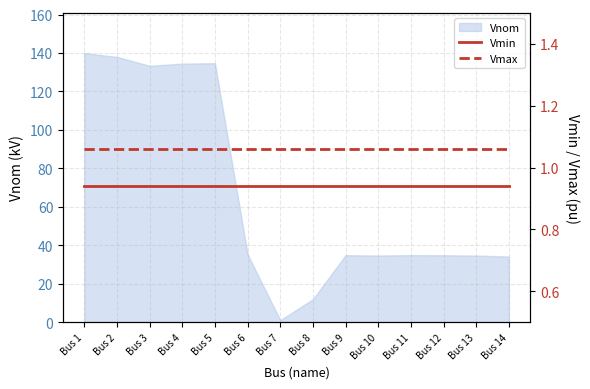

At how many categories does at least one series exceed 0?

14